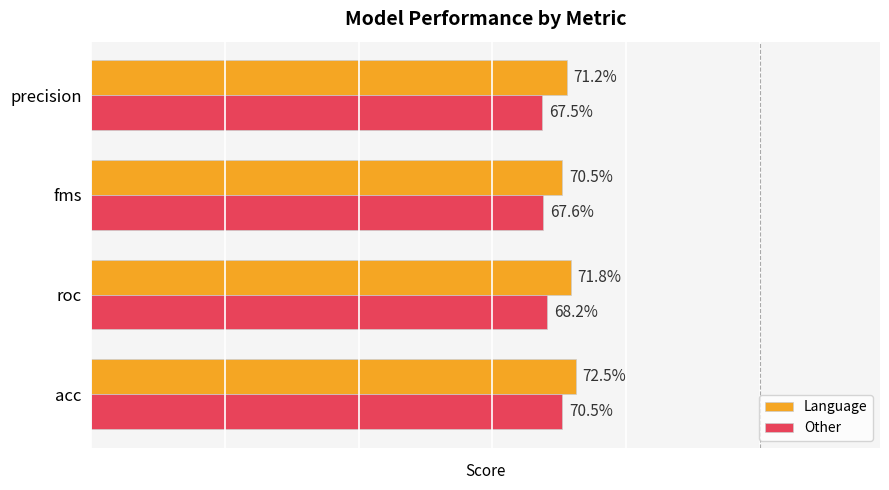

What are all the series names shown in the legend?

Language, Other